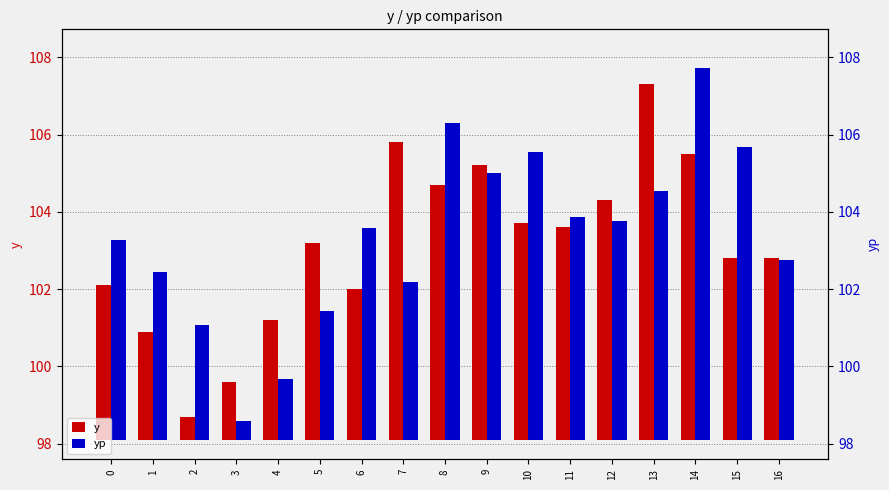

List the series in order of their peak value, highest first.

yp, y